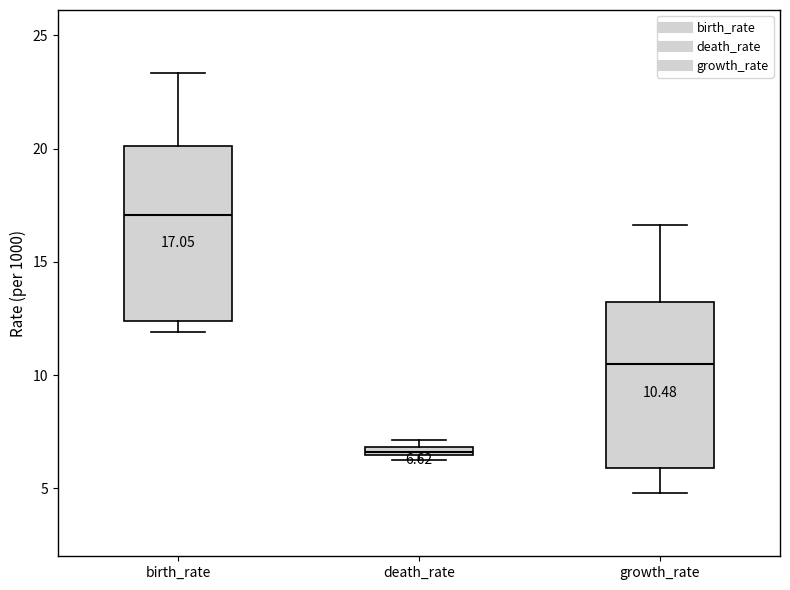

Which box's median line is the lowest?

death_rate